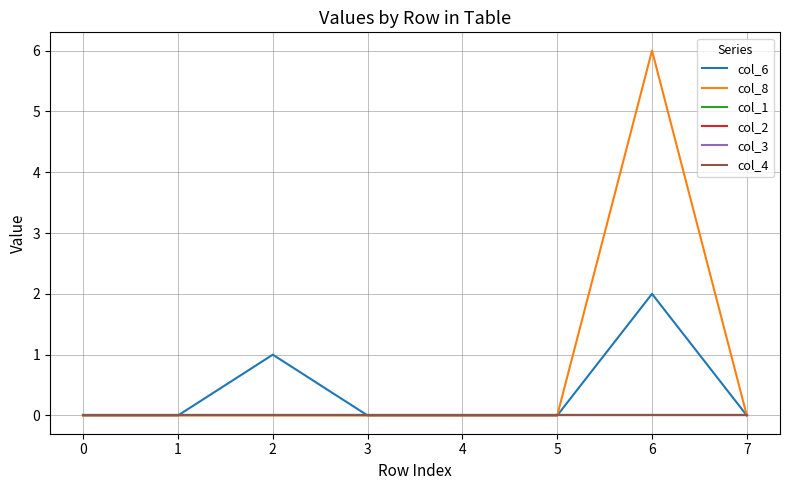

List the labels in order of col_4 value, smallest first.

0, 1, 2, 3, 4, 5, 6, 7